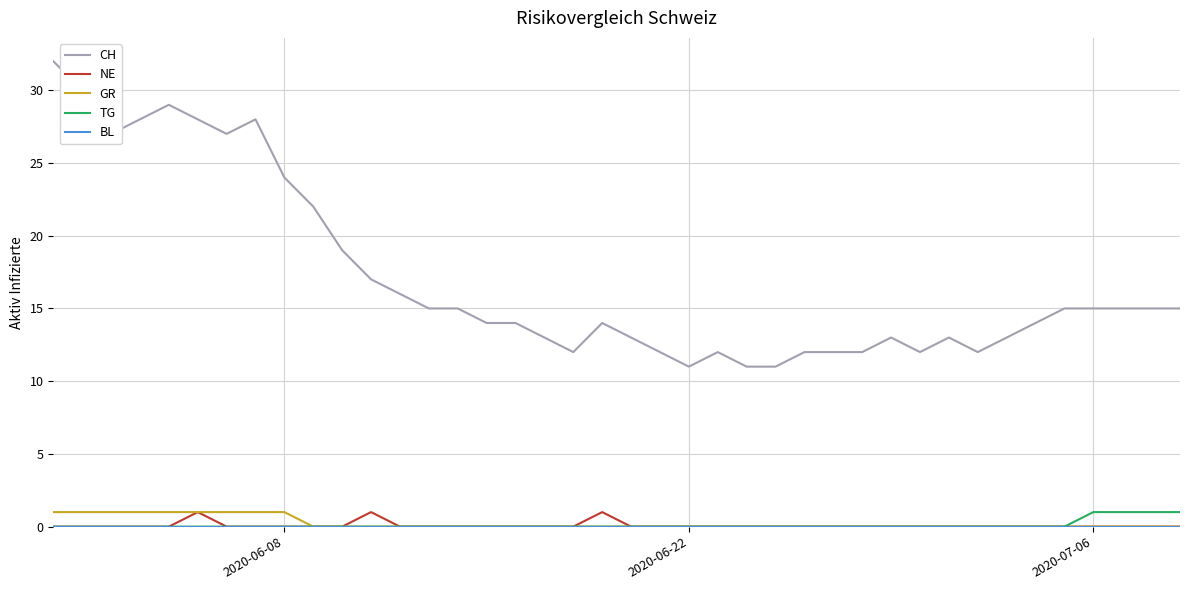

Which series has the largest total across all categories?

CH